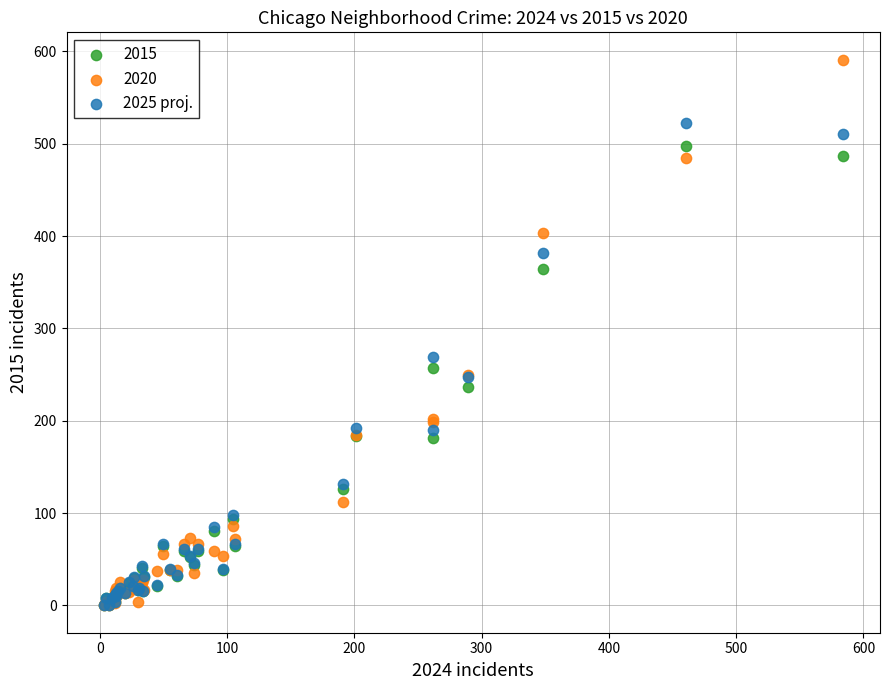

Across all series, what Y value is closest to 295?

269